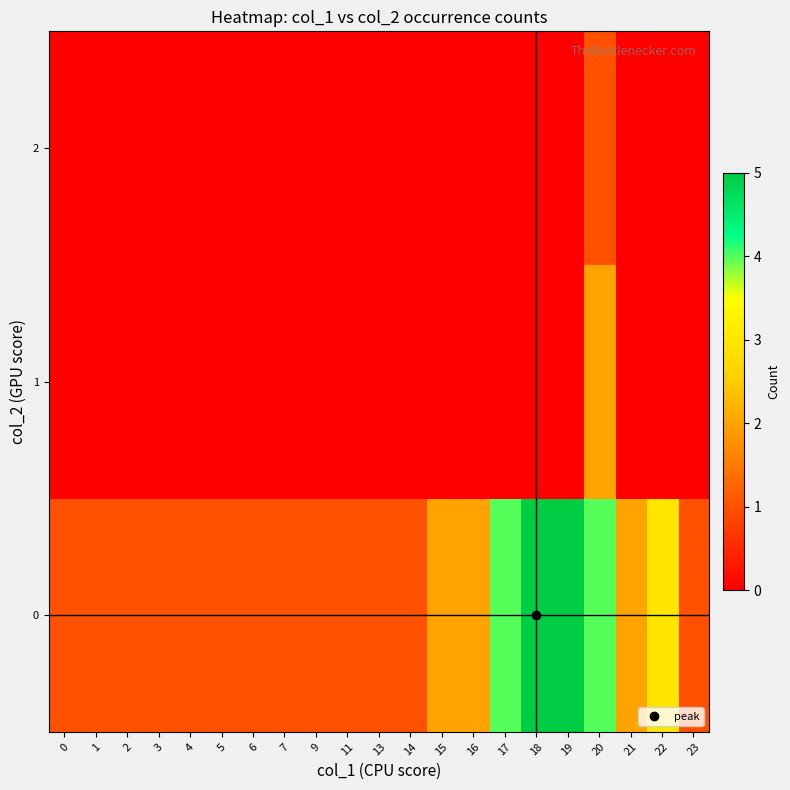

Reading left to right, what are all the values shown in this chart?

0: 0=1	1=1	2=1	3=1	4=1	5=1	6=1	7=1	9=1	11=1	13=1	14=1	15=2	16=2	17=4	18=5	19=5	20=4	21=2	22=3	23=1
1: 0=0	1=0	2=0	3=0	4=0	5=0	6=0	7=0	9=0	11=0	13=0	14=0	15=0	16=0	17=0	18=0	19=0	20=2	21=0	22=0	23=0
2: 0=0	1=0	2=0	3=0	4=0	5=0	6=0	7=0	9=0	11=0	13=0	14=0	15=0	16=0	17=0	18=0	19=0	20=1	21=0	22=0	23=0